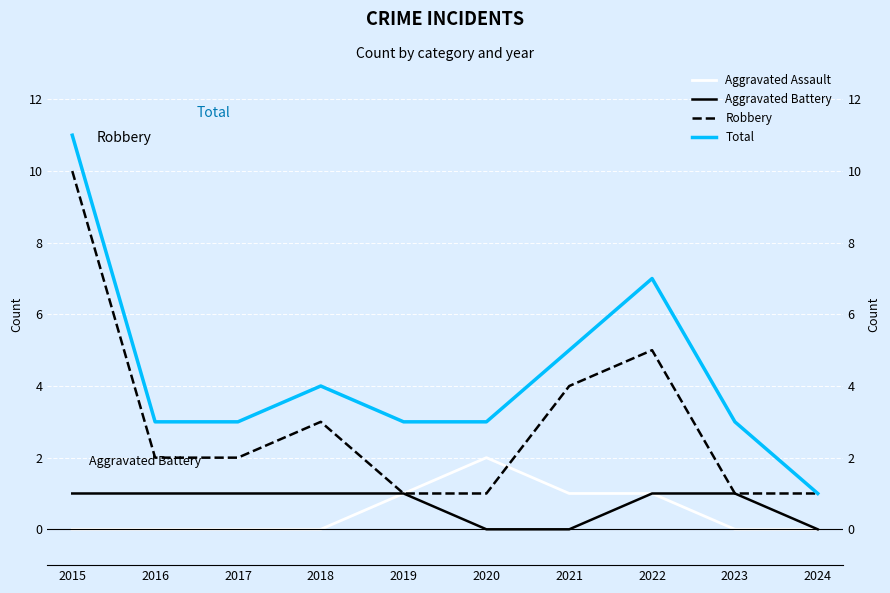

At 2023, list the series in order from smallest to largest.

Aggravated Assault, Aggravated Battery, Robbery, Total